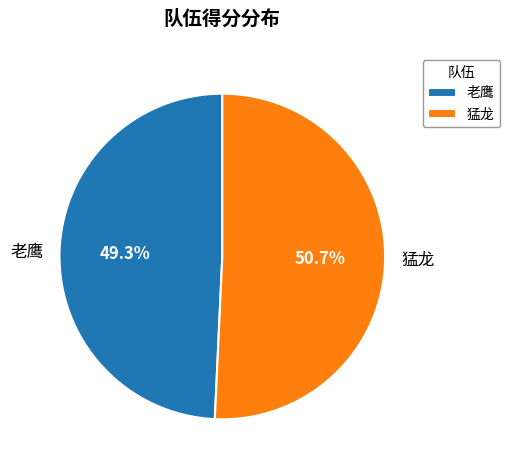

Which category has the smallest portion of the pie?

老鹰